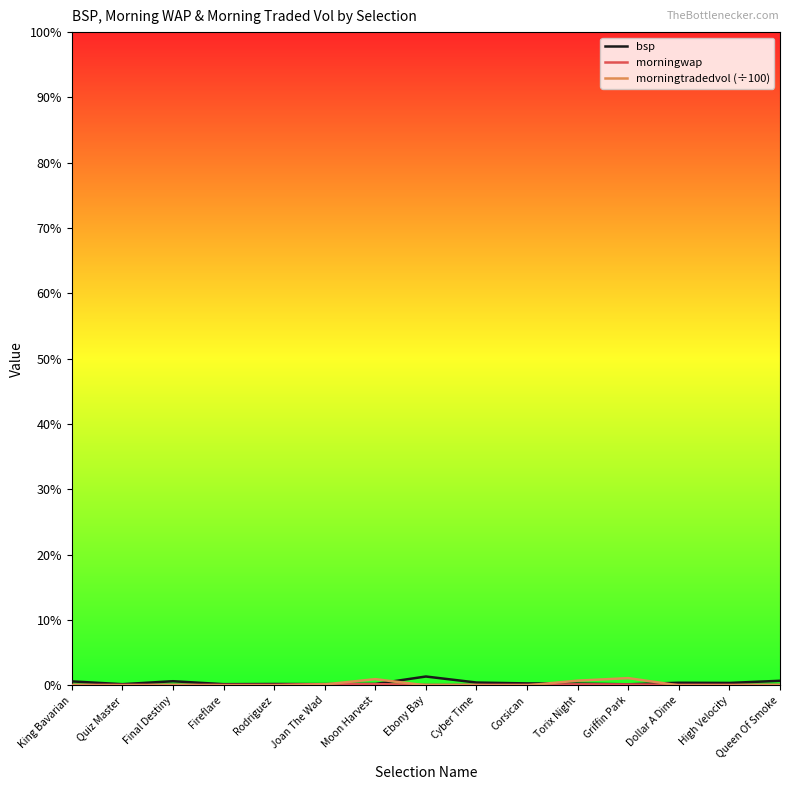

Which series has the widest spread of values?

bsp